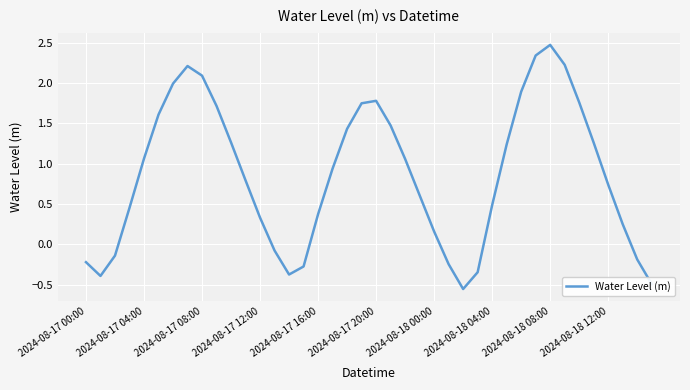

Does the chart have visible grid lines?

Yes